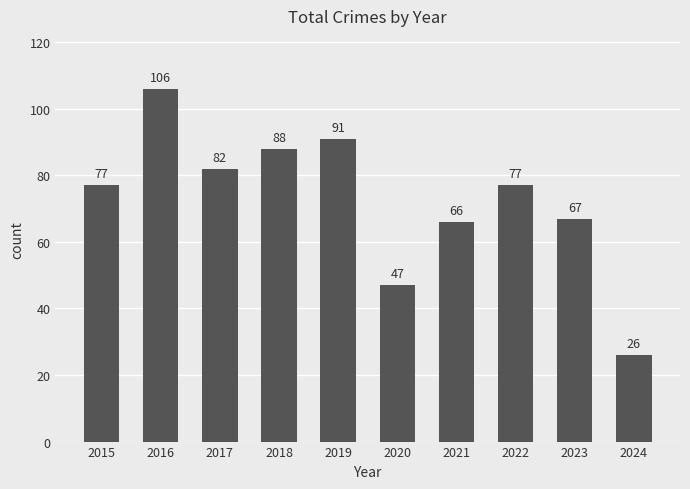

The value at 2018 is 138. True or false?

False